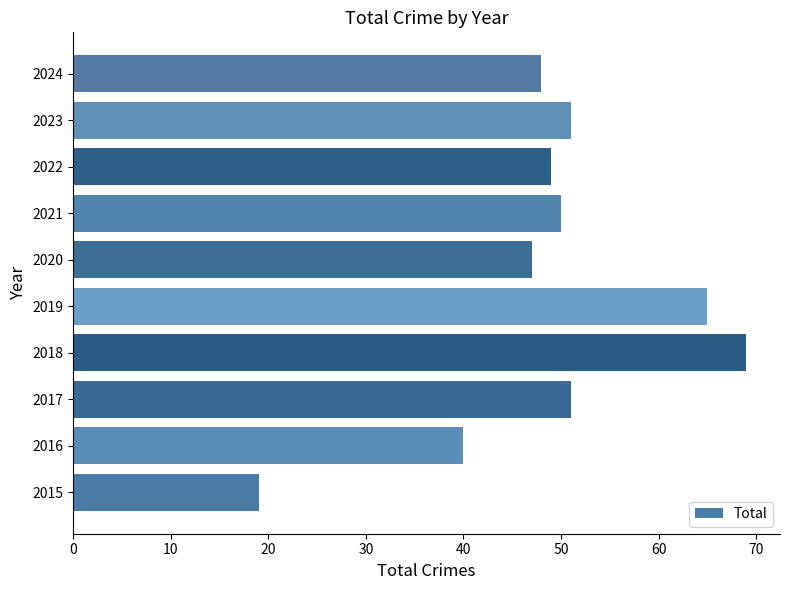

What is the change in value from 2016 to 2018?

+29